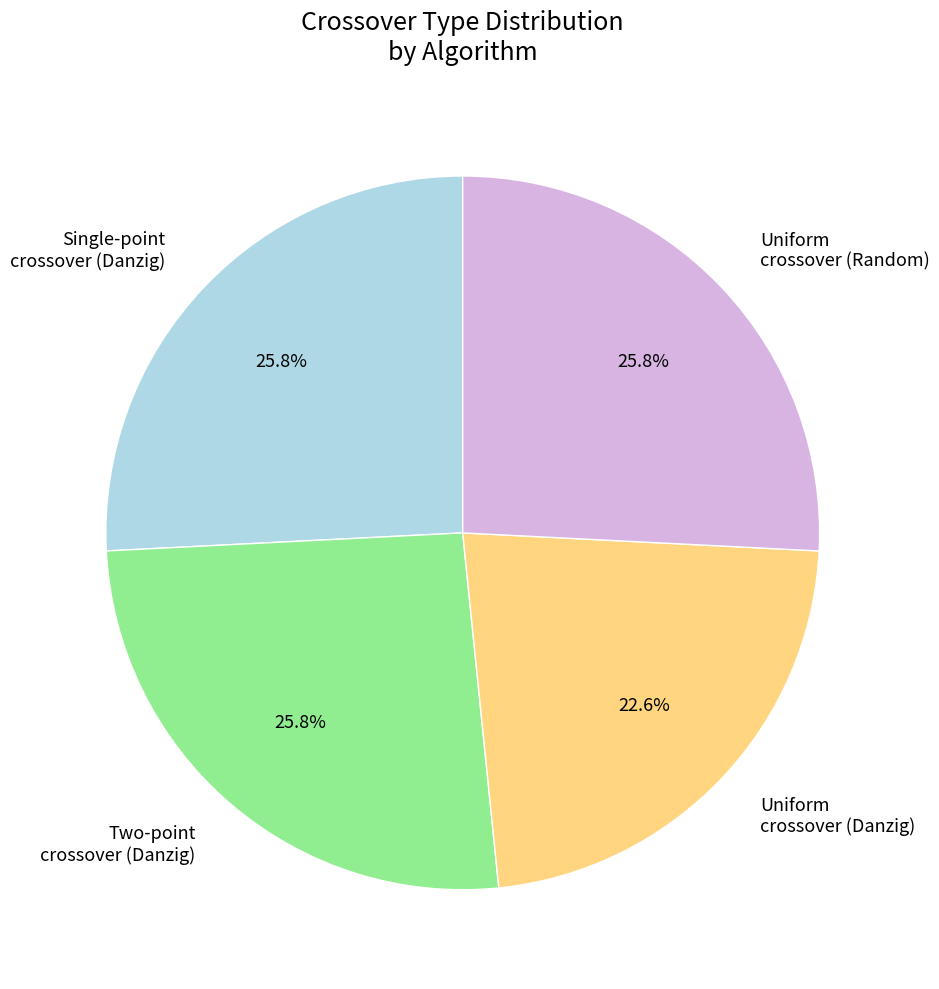

How many slices are in this pie chart?

4